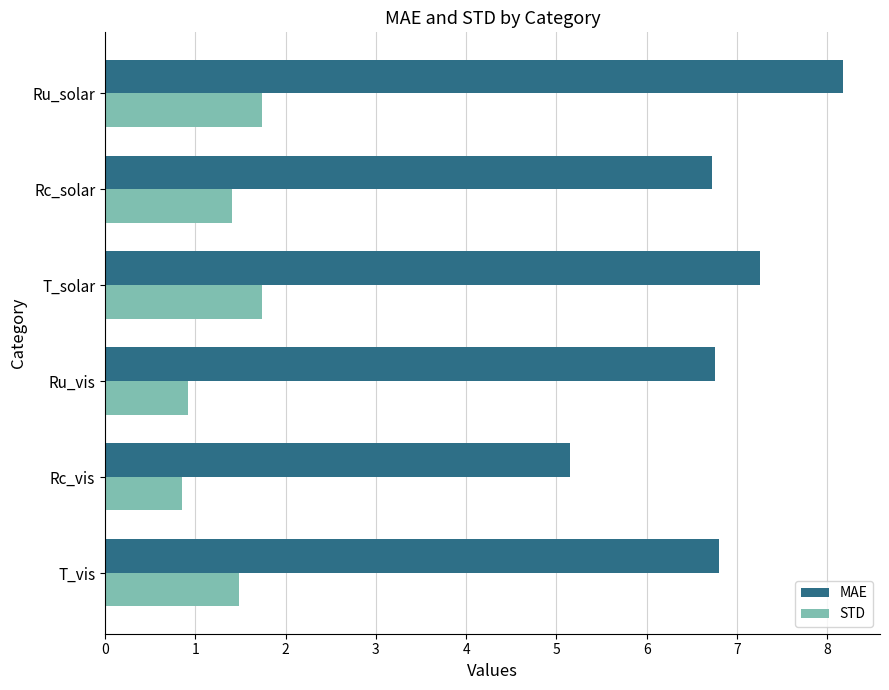

List the series in order of their overall mean, highest first.

MAE, STD